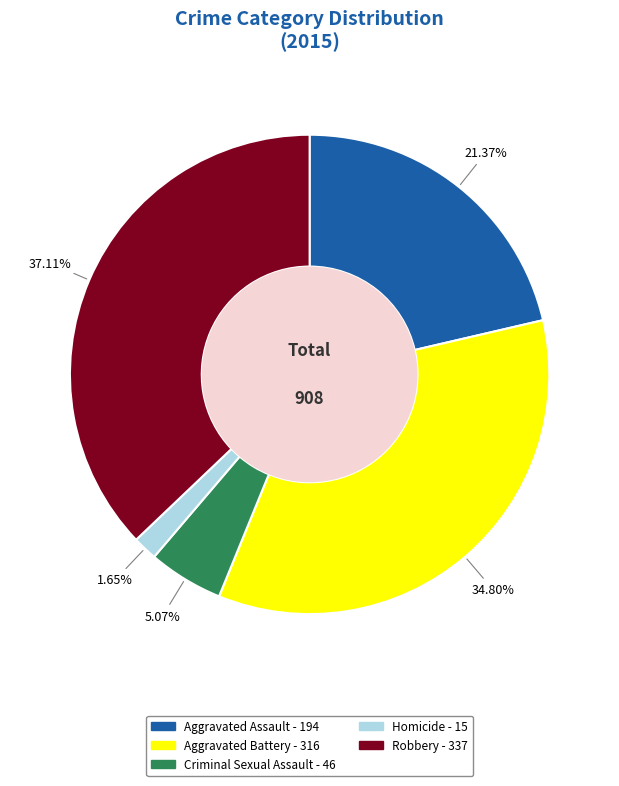

What is the smallest slice in the pie chart?

Homicide